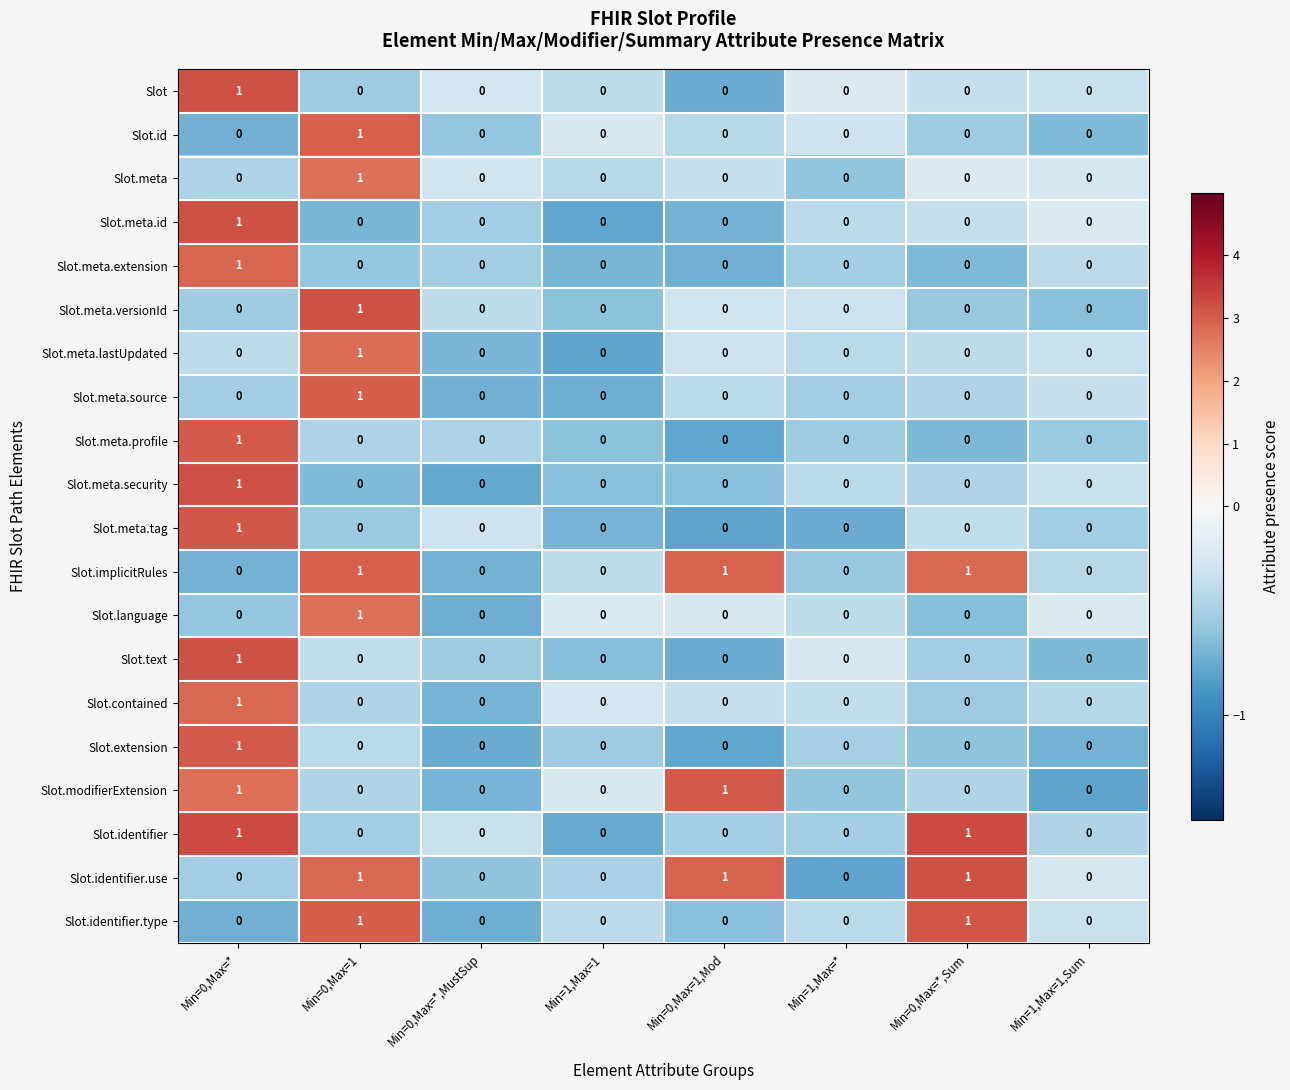

What is the maximum value shown in the chart?

1